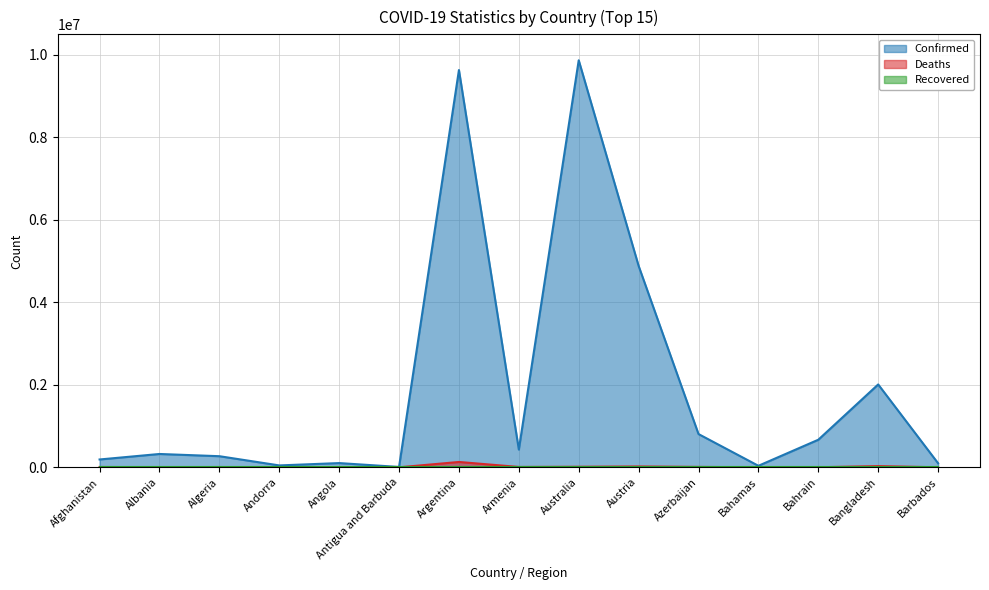

The value of Deaths at Albania is 5664. True or false?

False